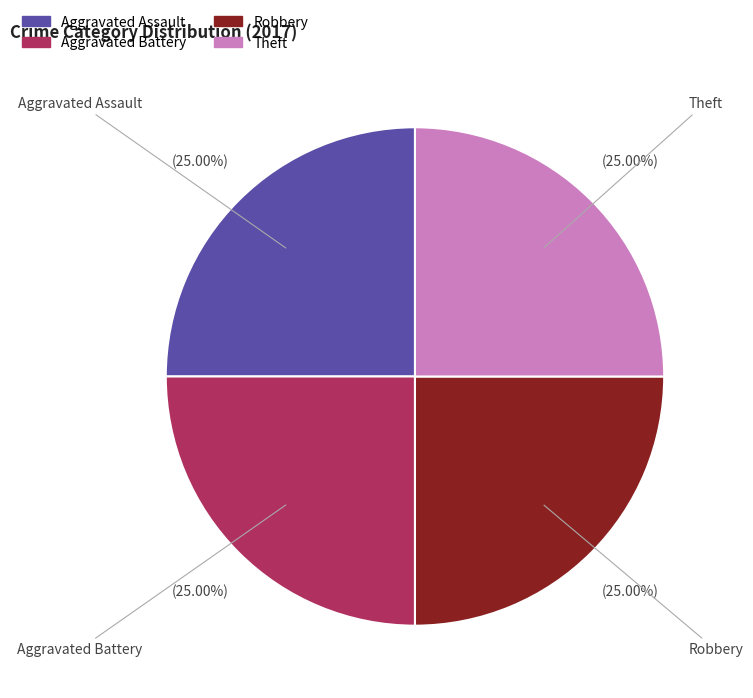

Does any single category account for the majority?

No